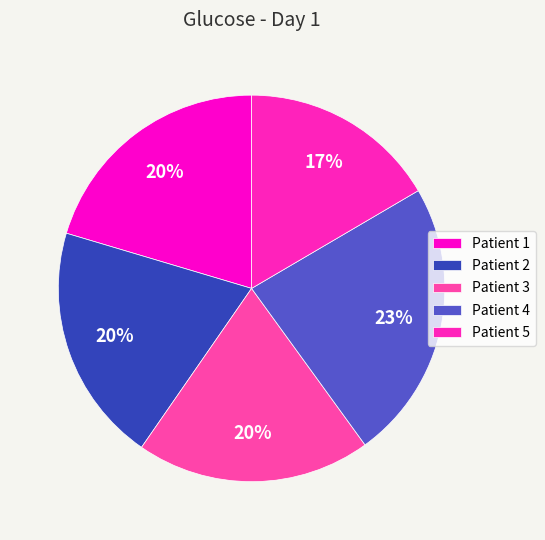

What is the smallest slice in the pie chart?

Patient 5